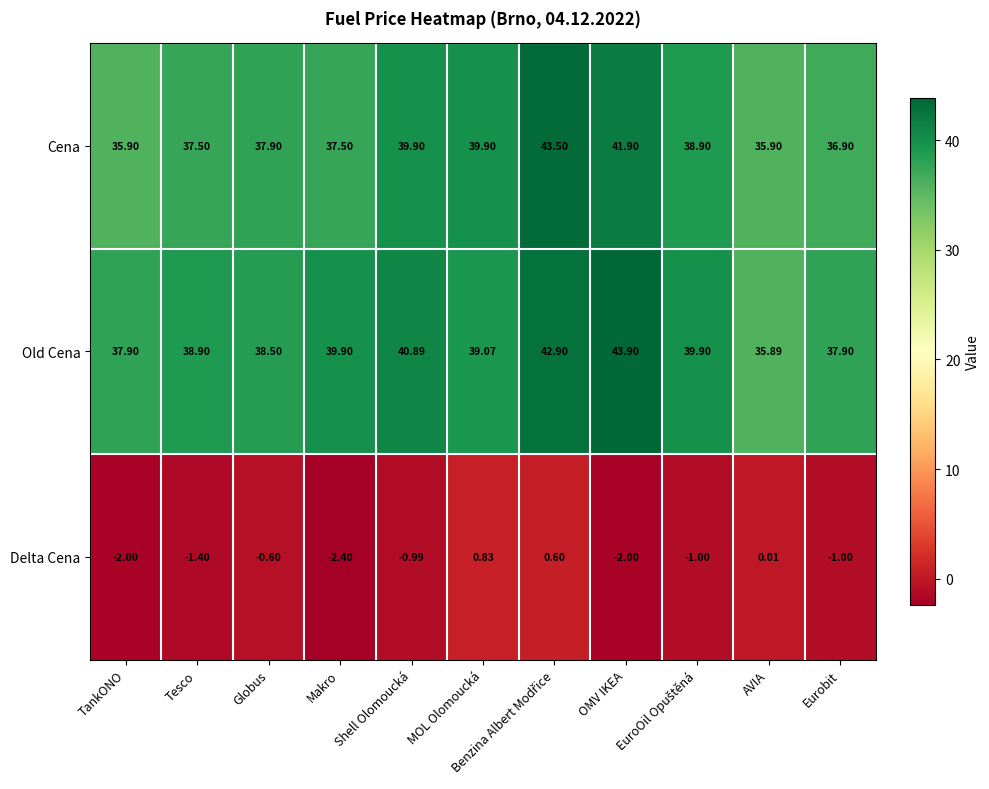

At how many categories does at least one series exceed 27?

11